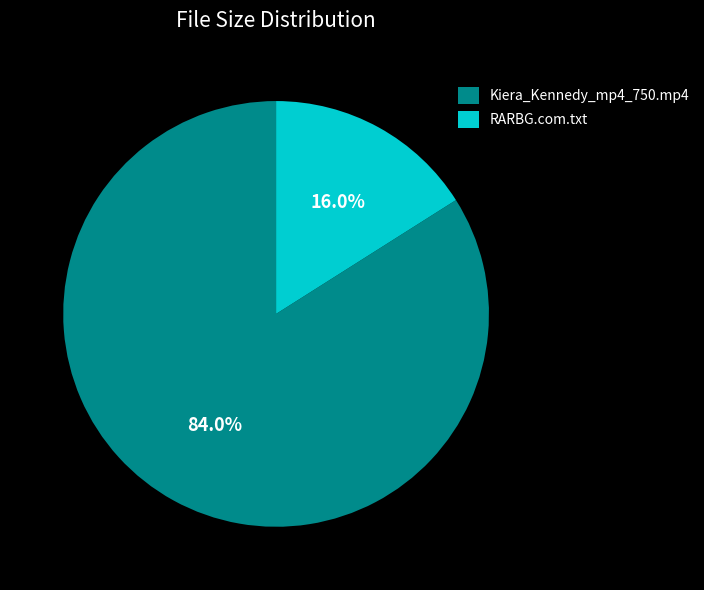

What percentage is the RARBG.com.txt slice, to the nearest percent?

16%